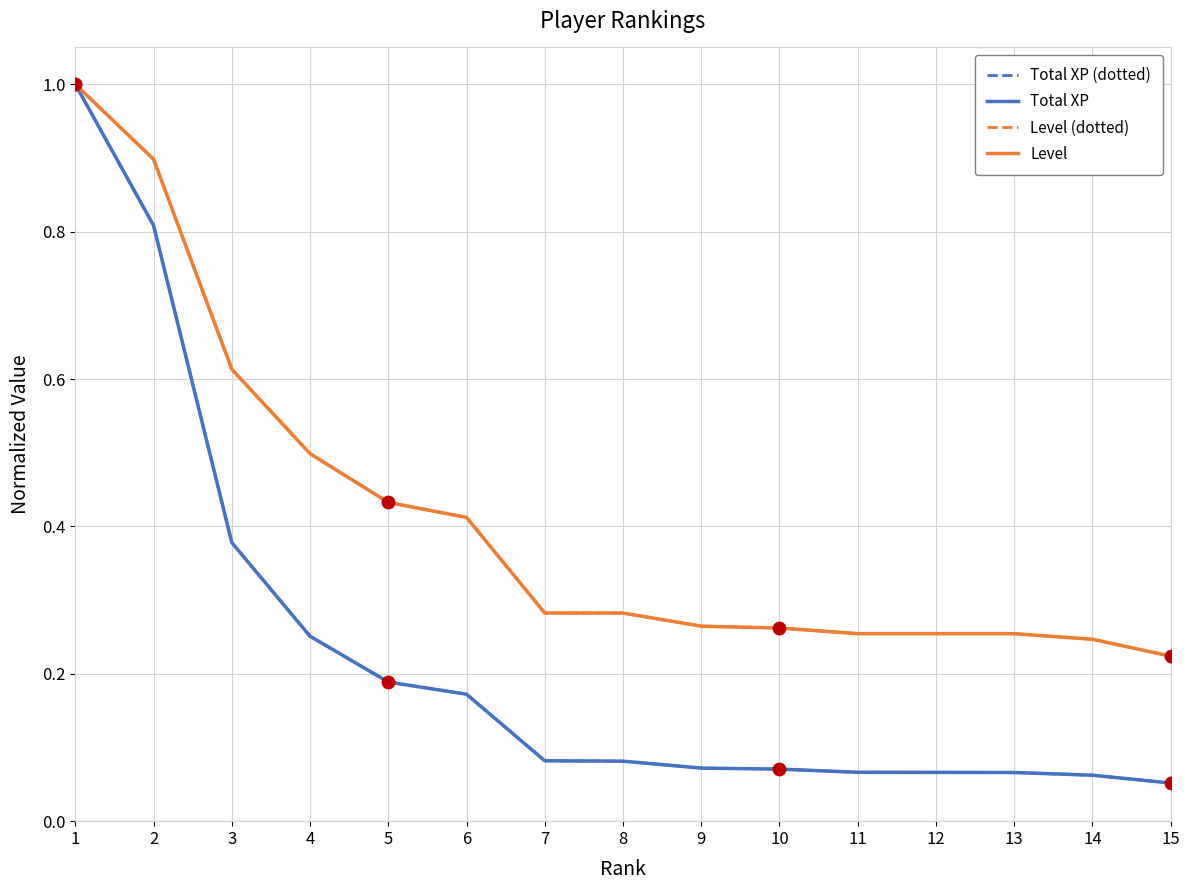

Is the value of Total XP at 3 greater than the value of Level at 12?

Yes